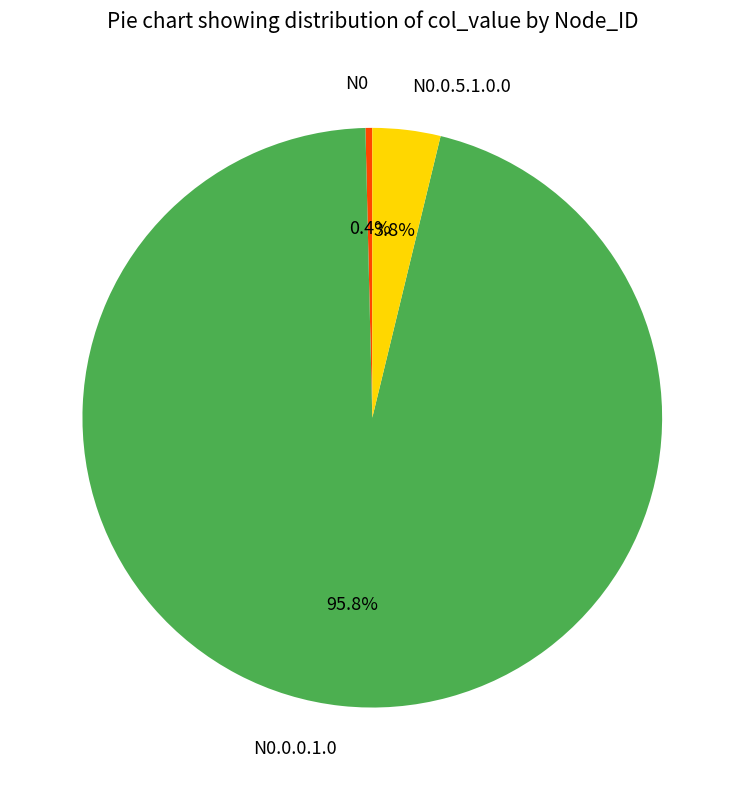

What percentage is the N0.0.0.1.0 slice, to the nearest percent?

96%